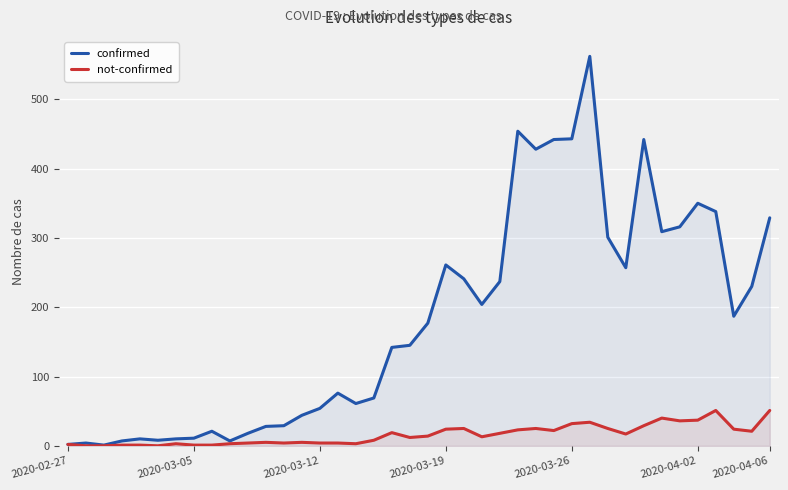

How many data points in confirmed are less than 177?

20